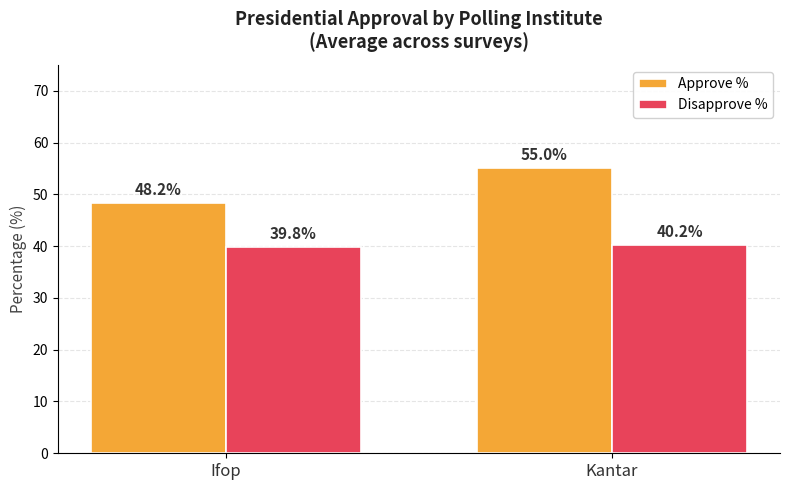

Which series has the largest total across all categories?

Approve %